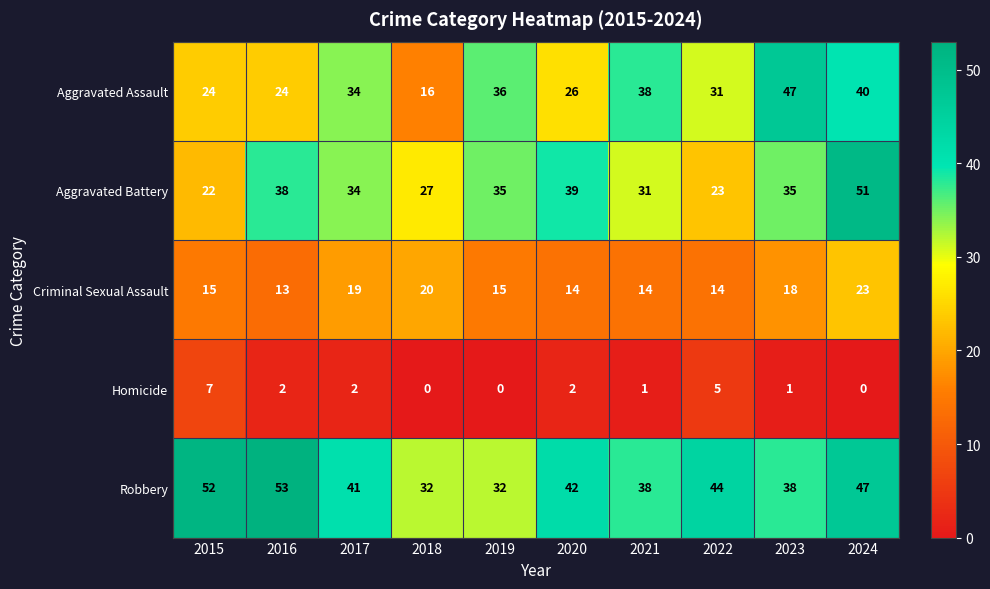

What is the difference between the Aggravated Assault values at 2015 and 2024?

16